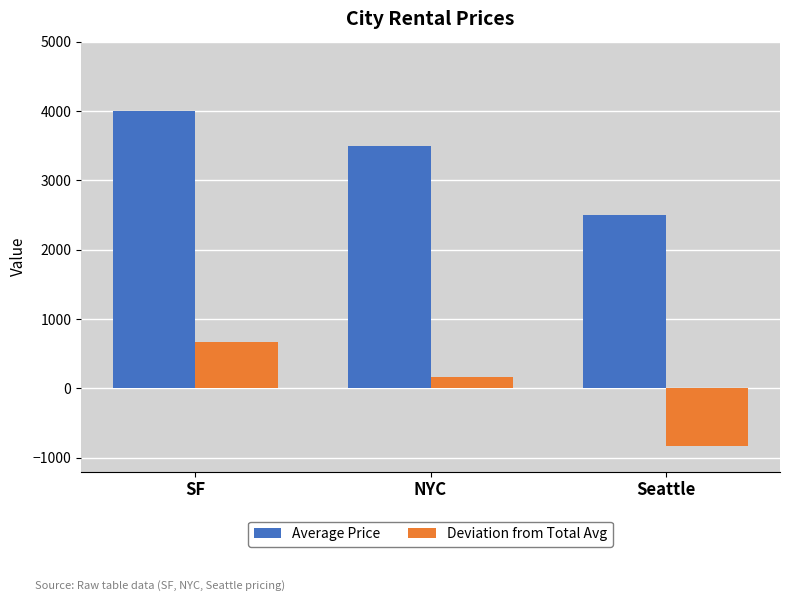

The value of Average Price at NYC is 3500.0. True or false?

True